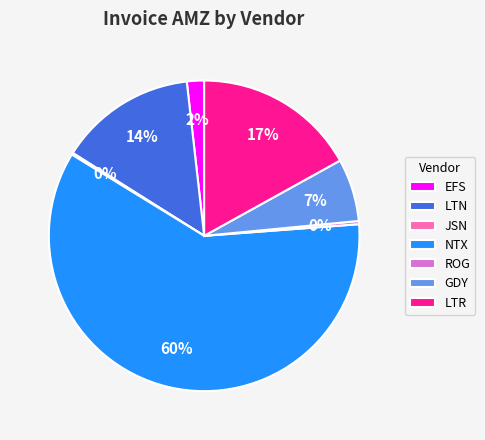

To the nearest percent, what is the average slice percentage?

14%